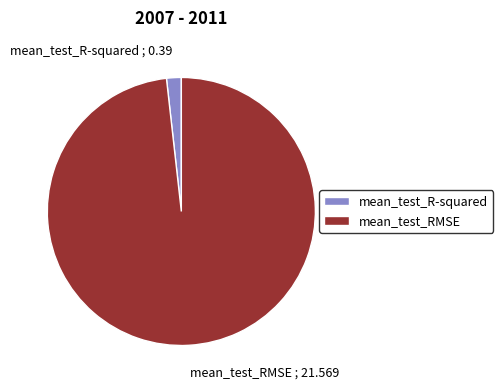

Which slice is the largest?

mean_test_RMSE